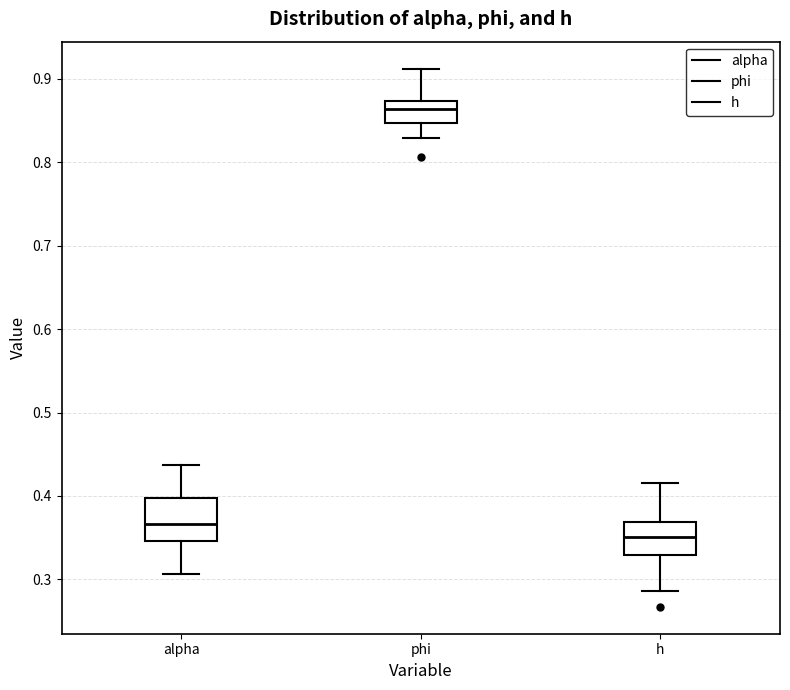

Where is the upper edge of the box for alpha on the y-axis? The values are not printed on the chart, so give them approximately, as read against the axis.

0.40